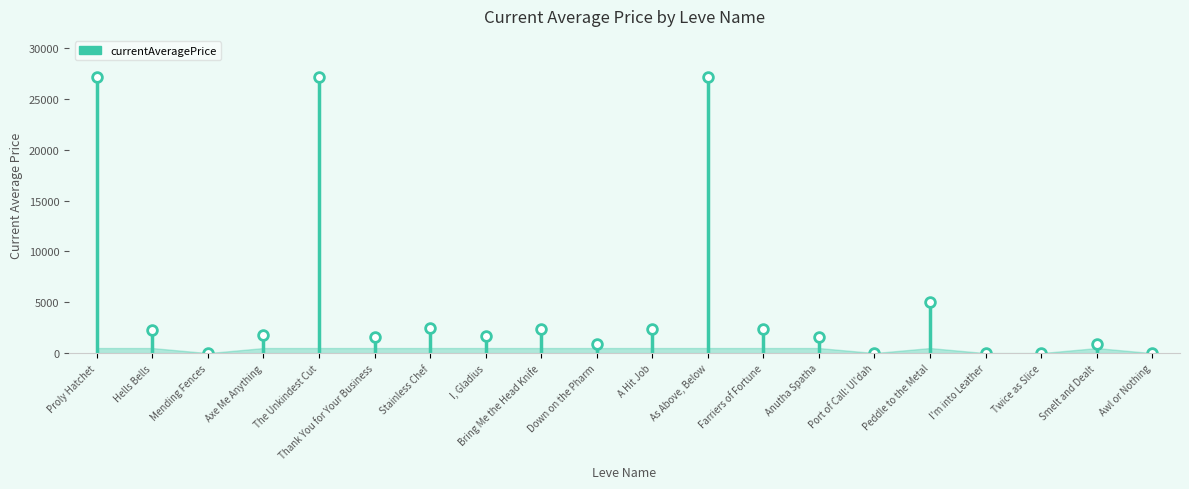

Which category has the highest value across all series?

Proly Hatchet